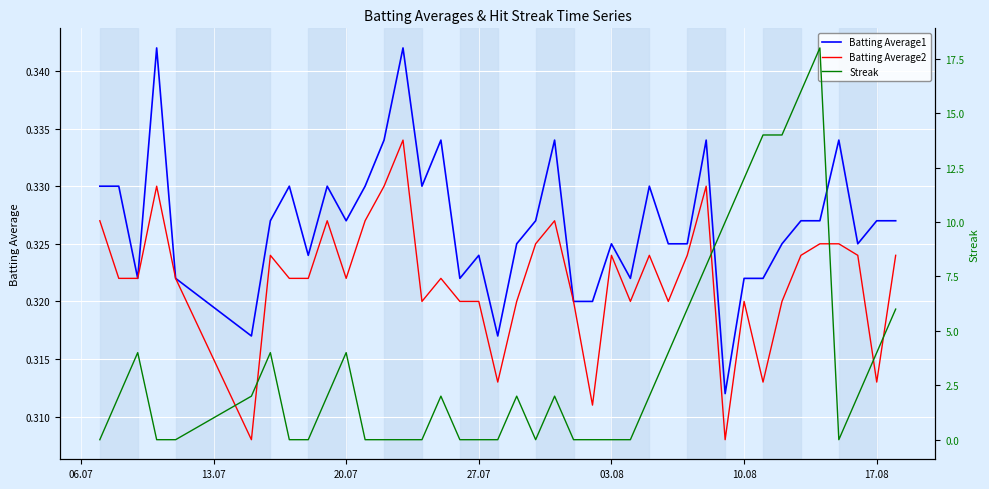

How many times do Batting Average1 and Streak cross each other?

15